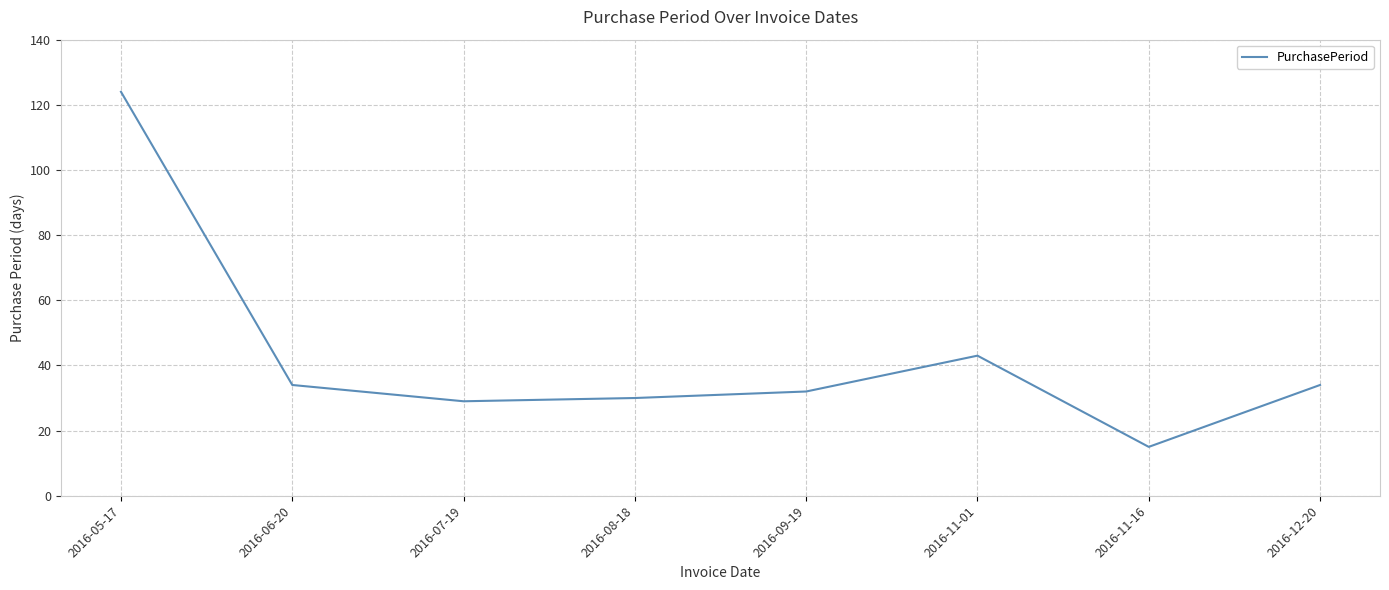

What is the approximate value at 2016-11-01, to the nearest 50?

50